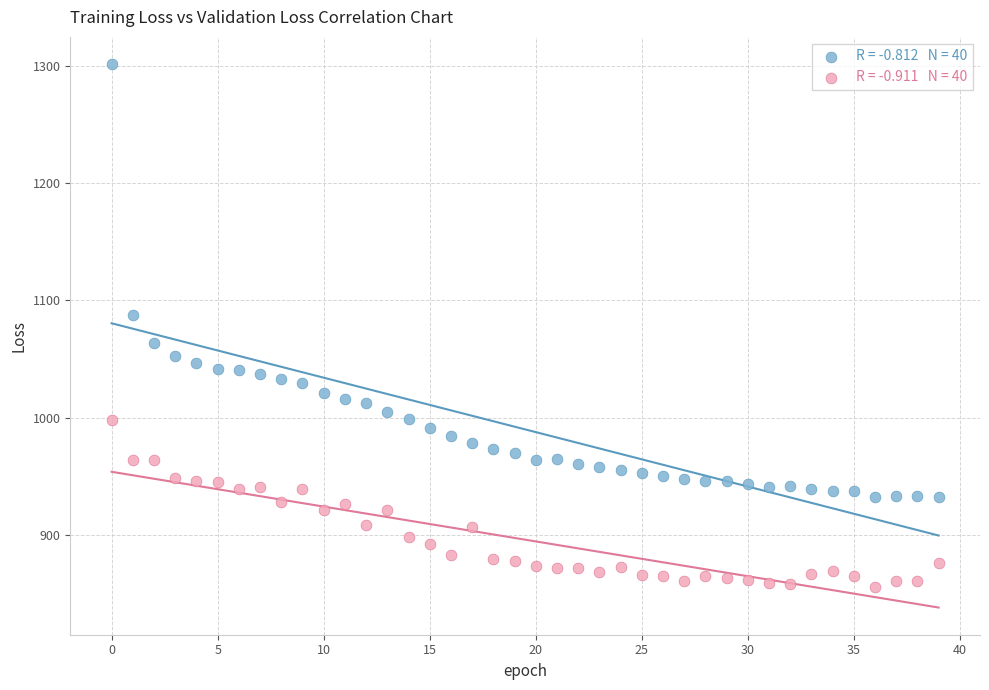

Across all data points, what is the range of Y values (max minus min)?

445.5